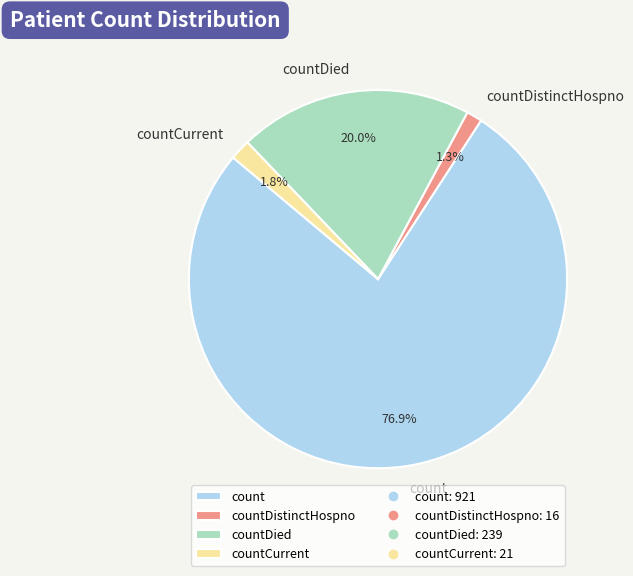

To the nearest percent, what is the average slice percentage?

25%